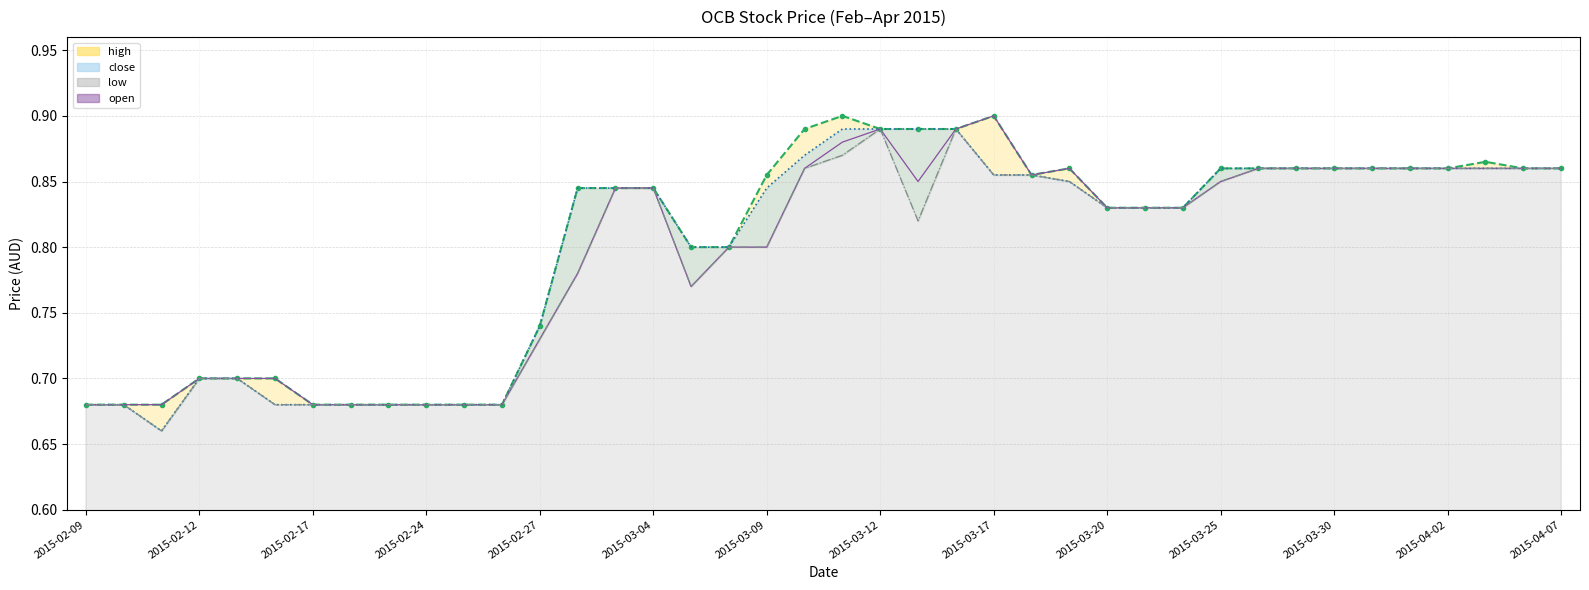

True or false: low has more than 2 points higher than both neighbors.

False